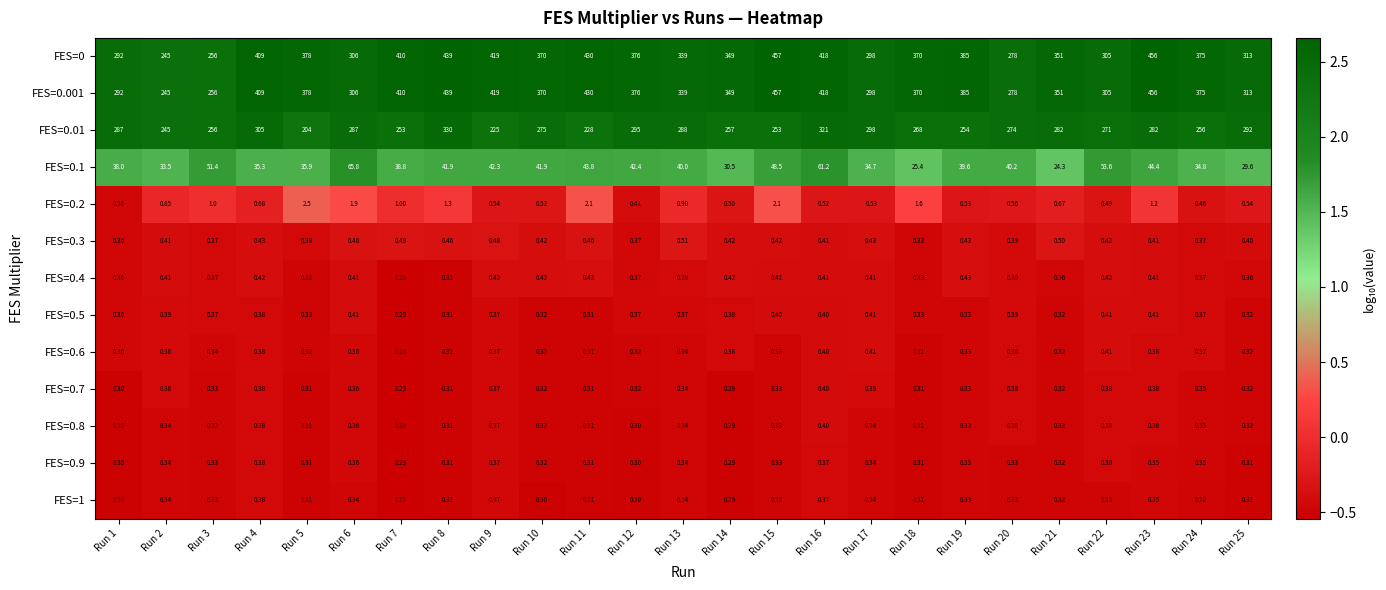

Is the value of FES=0.2 at Run 4 greater than the value of FES=0.001 at Run 20?

No